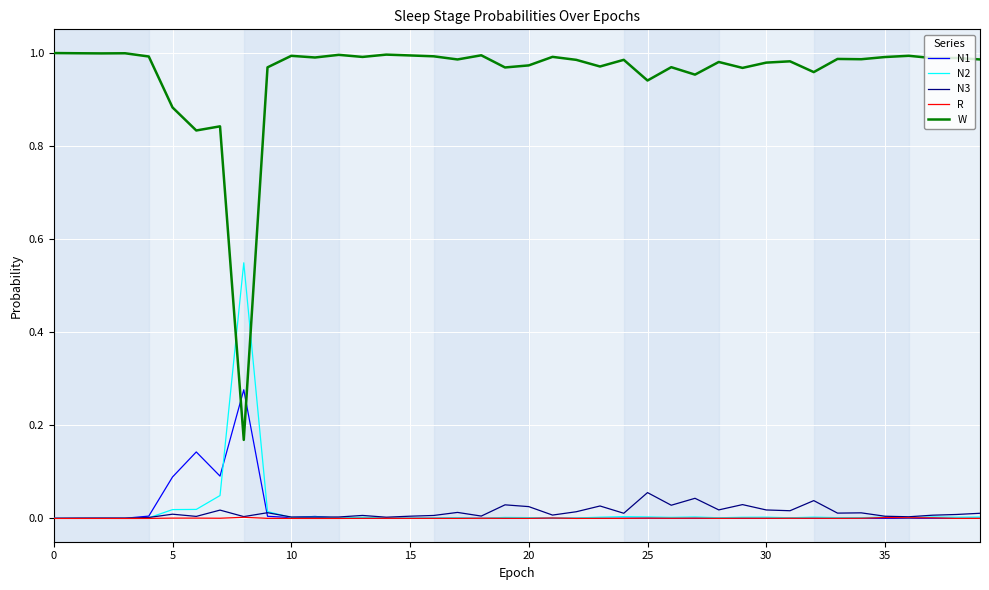

Which series has the largest range (max minus min)?

W